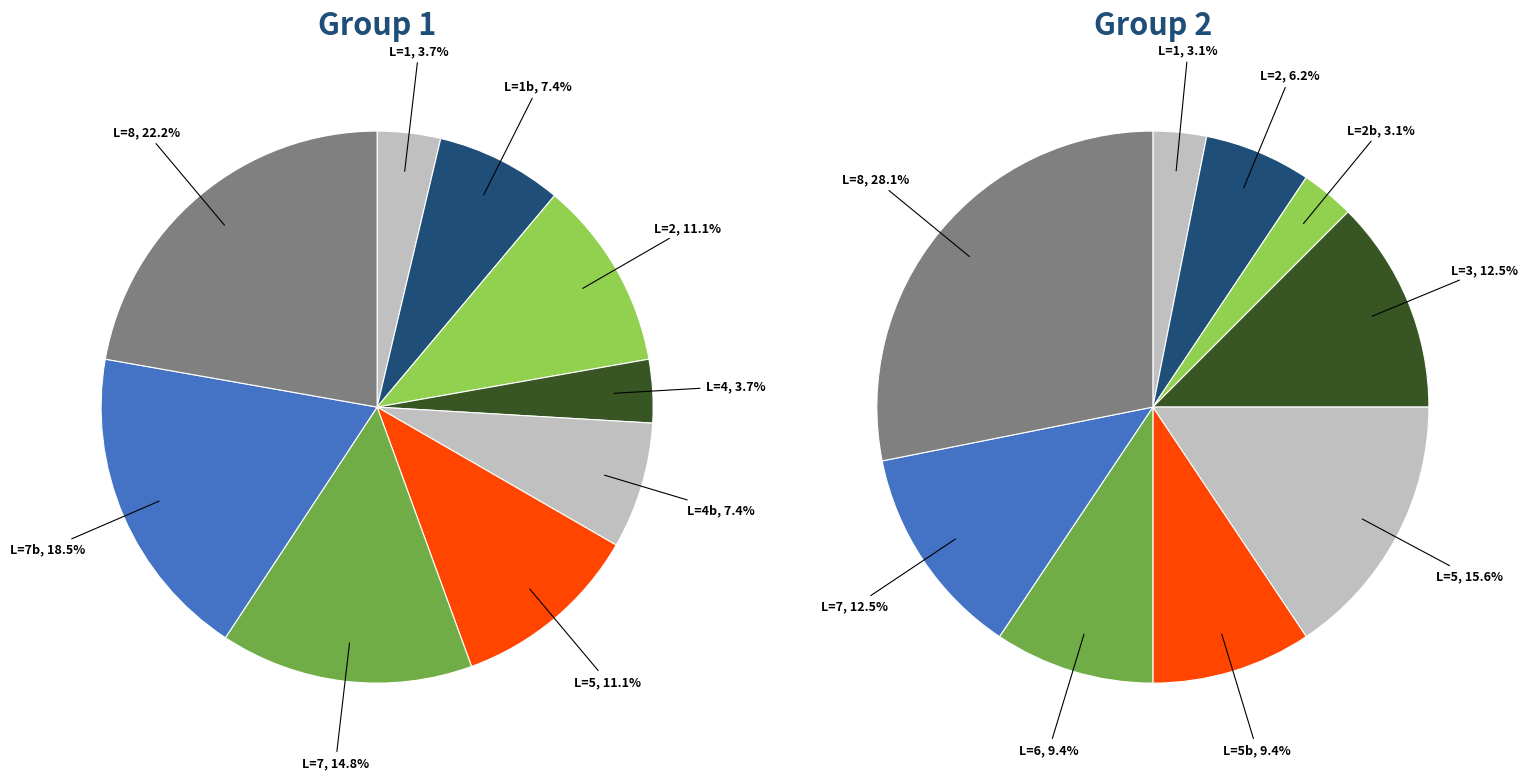

Is it true that 7 is 5% of the pie?

False